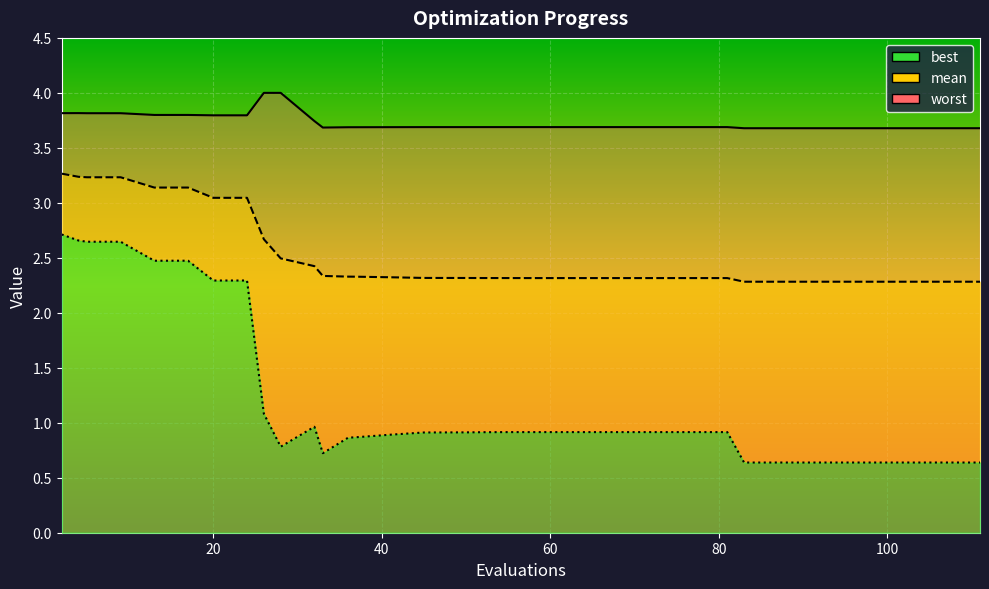

Reading left to right, extract all data points from this chart.

mean: 2=3.3	4=3.2	5=3.2	9=3.2	13=3.1	17=3.1	20=3.0	24=3.0	26=2.7	28=2.5	32=2.4	33=2.3	36=2.3	37=2.3	41=2.3	45=2.3	49=2.3	50=2.3	52=2.3	55=2.3	57=2.3	61=2.3	65=2.3	68=2.3	71=2.3	72=2.3	73=2.3	77=2.3	81=2.3	83=2.3	84=2.3	88=2.3	89=2.3	90=2.3	94=2.3	98=2.3	102=2.3	103=2.3	107=2.3	111=2.3
best: 2=2.7	4=2.7	5=2.6	9=2.6	13=2.5	17=2.5	20=2.3	24=2.3	26=1.1	28=0.8	32=1.0	33=0.7	36=0.9	37=0.9	41=0.9	45=0.9	49=0.9	50=0.9	52=0.9	55=0.9	57=0.9	61=0.9	65=0.9	68=0.9	71=0.9	72=0.9	73=0.9	77=0.9	81=0.9	83=0.6	84=0.6	88=0.6	89=0.6	90=0.6	94=0.6	98=0.6	102=0.6	103=0.6	107=0.6	111=0.6
worst: 2=3.8	4=3.8	5=3.8	9=3.8	13=3.8	17=3.8	20=3.8	24=3.8	26=4.0	28=4.0	32=3.7	33=3.7	36=3.7	37=3.7	41=3.7	45=3.7	49=3.7	50=3.7	52=3.7	55=3.7	57=3.7	61=3.7	65=3.7	68=3.7	71=3.7	72=3.7	73=3.7	77=3.7	81=3.7	83=3.7	84=3.7	88=3.7	89=3.7	90=3.7	94=3.7	98=3.7	102=3.7	103=3.7	107=3.7	111=3.7